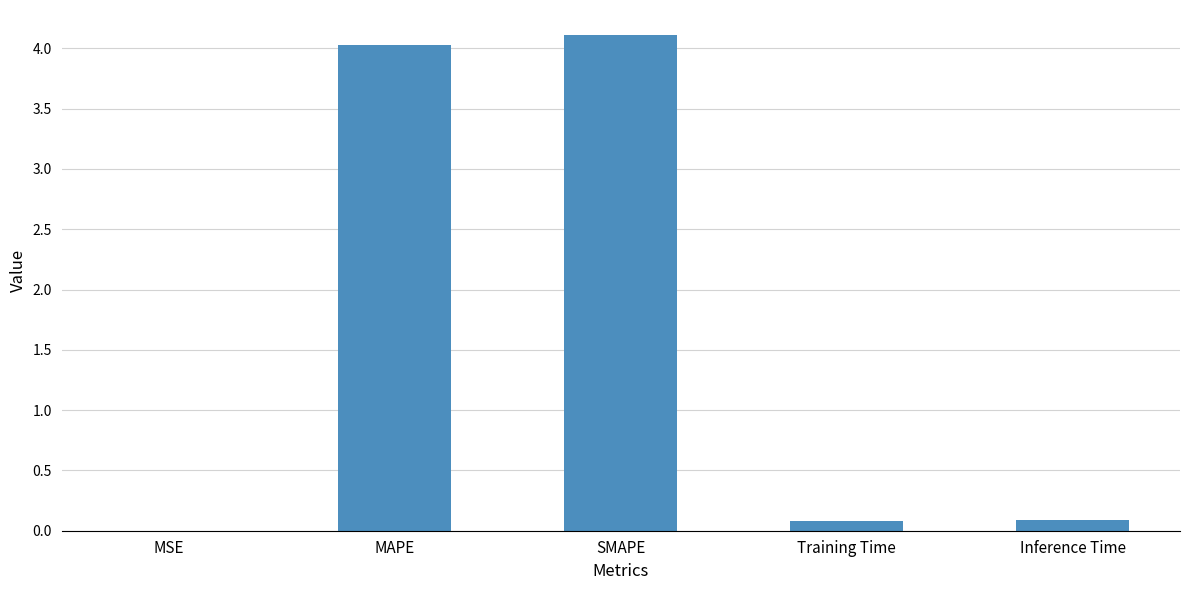

Which has a higher value, Training Time or SMAPE?

SMAPE